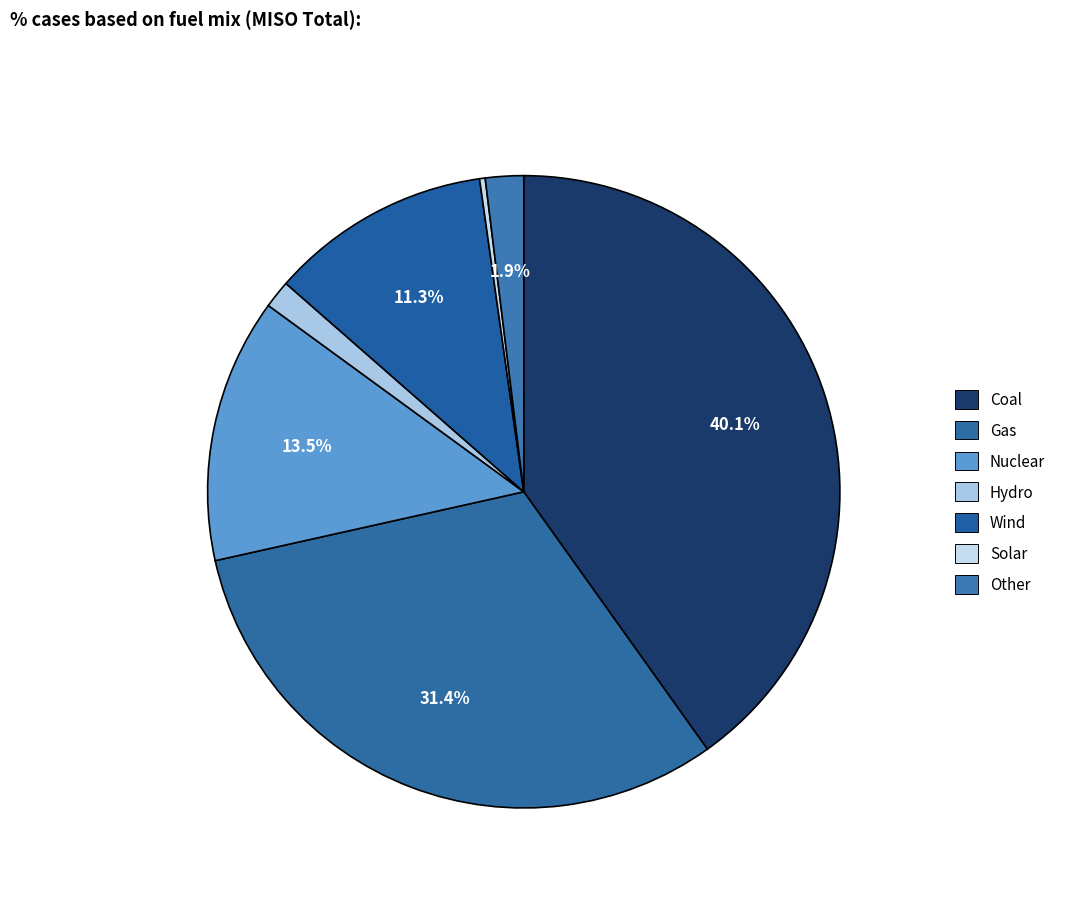

Is it true that Wind is 11% of the pie?

True